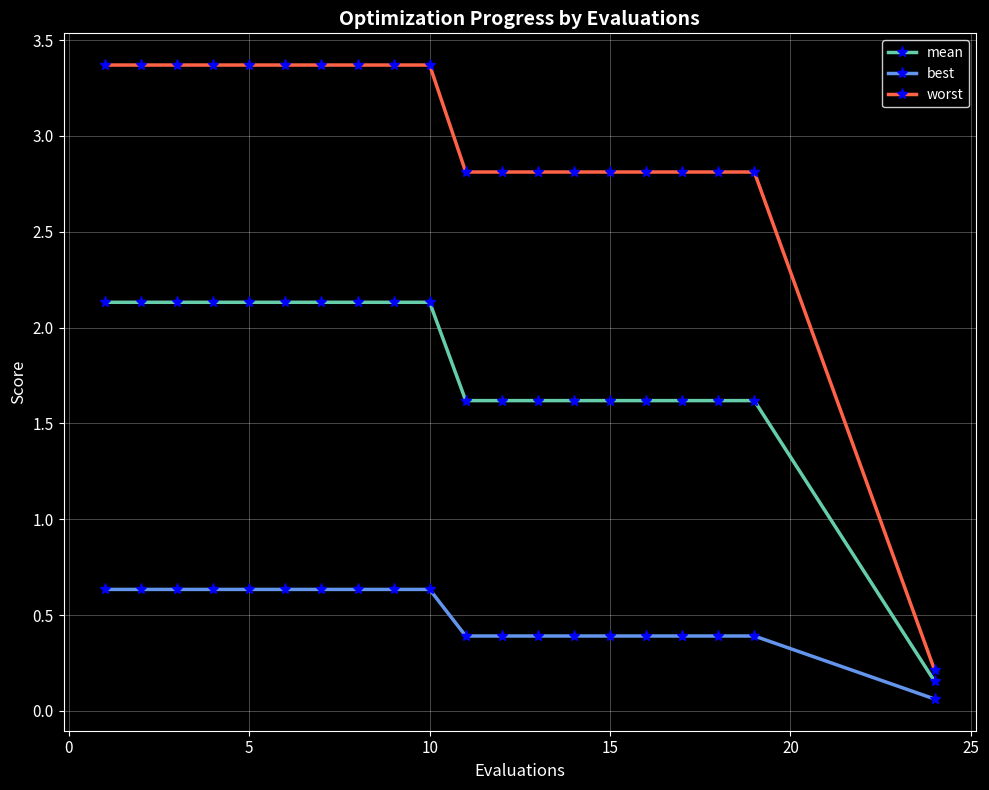

Which series has the widest spread of values?

worst